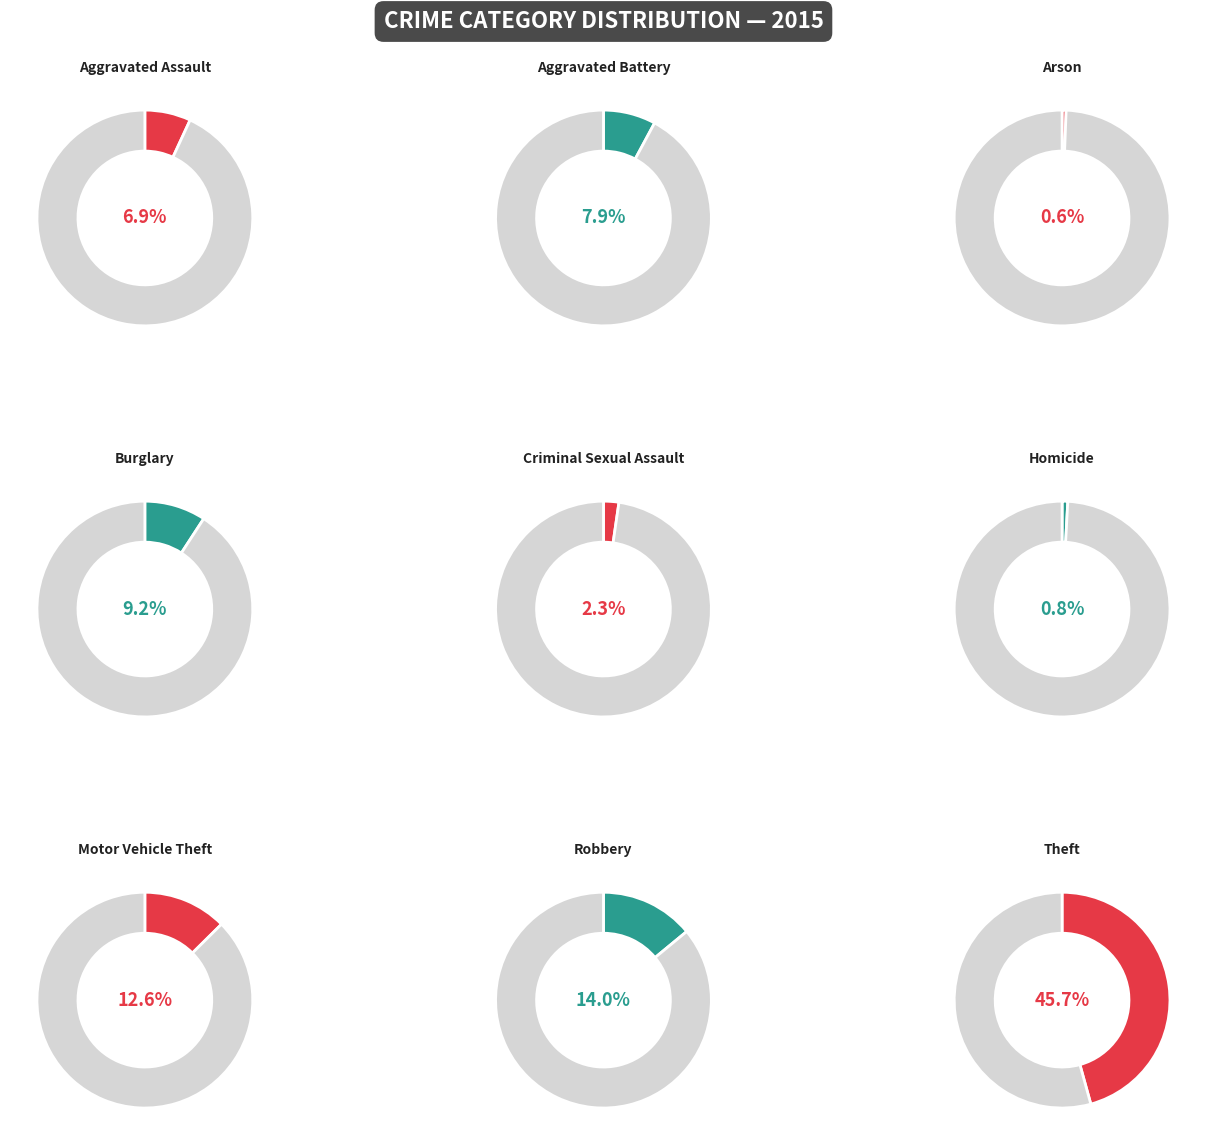

Between Homicide and Motor Vehicle Theft, which is larger?

Motor Vehicle Theft